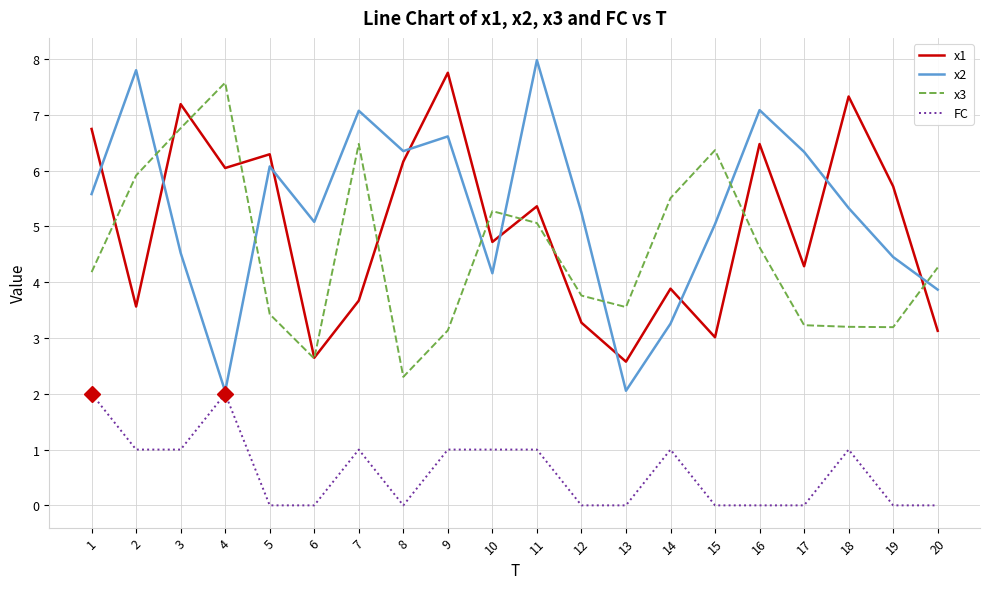

At which label does x1 reach its peak?

9